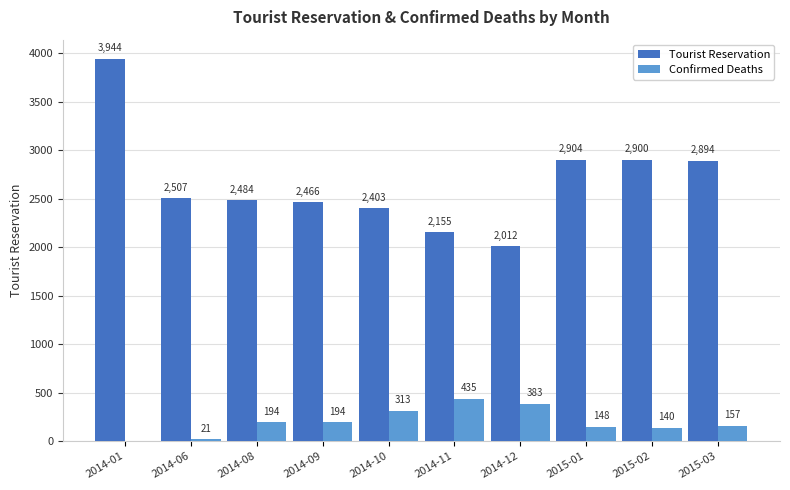

Is the value of Confirmed Deaths at 2014-06 greater than the value of Tourist Reservation at 2014-06?

No